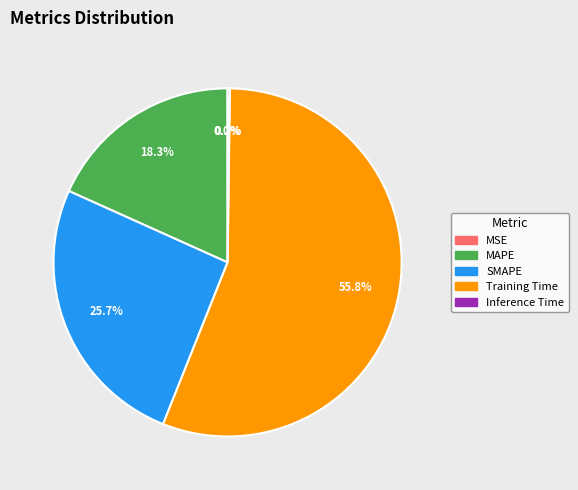

Is the sum of MAPE and SMAPE greater than half?

No